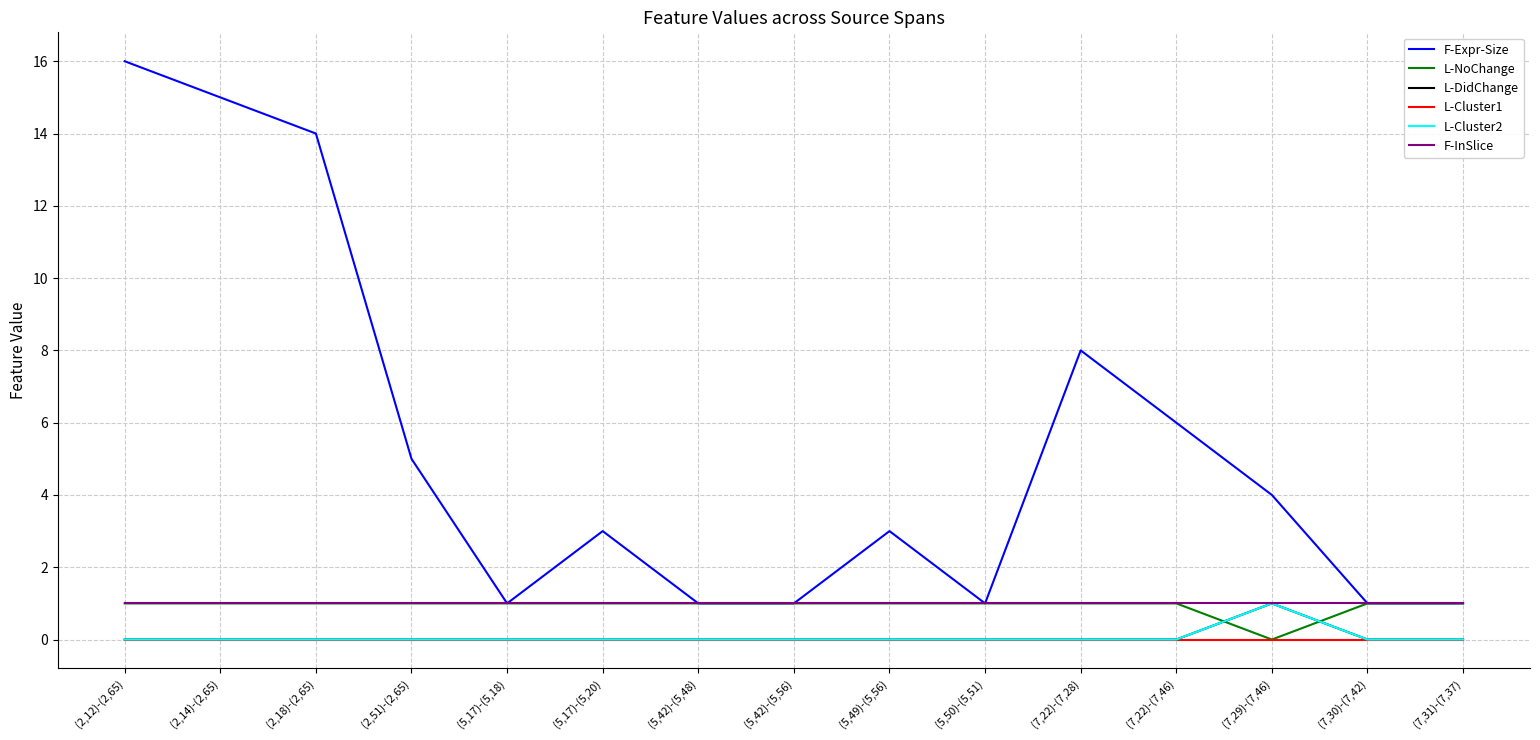

What is the spread (max minus min) of values at (5,17)-(5,18)?

1